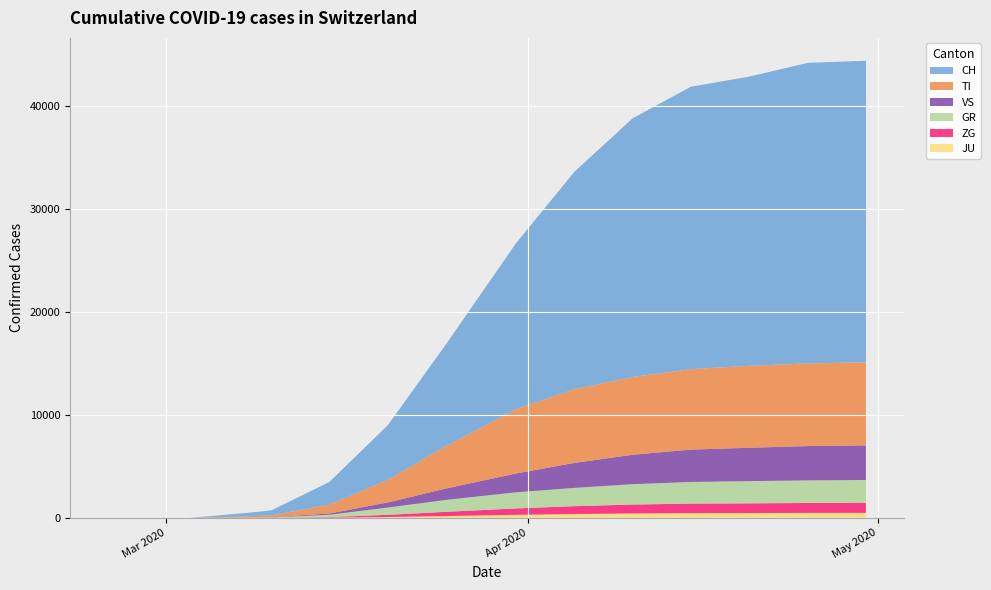

Reading left to right, list all the values displayed in this chart.

CH: 2020-02-25=0	2020-02-26=0	2020-02-27=0	2020-02-28=0	2020-02-29=0	2020-03-01=0	2020-03-02=0	2020-03-03=0	2020-03-08=337	2020-03-10=491	2020-03-15=2200	2020-03-20=5294	2020-03-25=9877	2020-03-31=16108	2020-04-05=21100	2020-04-10=25107	2020-04-15=27404	2020-04-20=28063	2020-04-25=29164	2020-04-30=29264
TI: 2020-02-25=0	2020-02-26=0	2020-02-27=0	2020-02-28=0	2020-02-29=0	2020-03-01=0	2020-03-02=0	2020-03-03=0	2020-03-08=115	2020-03-10=171	2020-03-15=868	2020-03-20=2199	2020-03-25=4128	2020-03-31=6242	2020-04-05=7147	2020-04-10=7546	2020-04-15=7814	2020-04-20=7952	2020-04-25=8023	2020-04-30=8060
GR: 2020-02-25=0	2020-02-26=0	2020-02-27=0	2020-02-28=0	2020-02-29=0	2020-03-01=0	2020-03-02=0	2020-03-03=0	2020-03-08=27	2020-03-10=34	2020-03-15=227	2020-03-20=706	2020-03-25=1157	2020-03-31=1564	2020-04-05=1773	2020-04-10=1976	2020-04-15=2104	2020-04-20=2158	2020-04-25=2189	2020-04-30=2213
ZG: 2020-02-25=0	2020-02-26=0	2020-02-27=0	2020-02-28=0	2020-02-29=0	2020-03-01=0	2020-03-02=0	2020-03-03=0	2020-03-08=5	2020-03-10=8	2020-03-15=55	2020-03-20=214	2020-03-25=410	2020-03-31=621	2020-04-05=763	2020-04-10=865	2020-04-15=923	2020-04-20=939	2020-04-25=964	2020-04-30=975
VS: 2020-02-25=0	2020-02-26=0	2020-02-27=0	2020-02-28=0	2020-02-29=0	2020-03-01=0	2020-03-02=0	2020-03-03=0	2020-03-08=10	2020-03-10=19	2020-03-15=120	2020-03-20=496	2020-03-25=1107	2020-03-31=1828	2020-04-05=2425	2020-04-10=2858	2020-04-15=3139	2020-04-20=3239	2020-04-25=3332	2020-04-30=3361
JU: 2020-02-25=0	2020-02-26=0	2020-02-27=0	2020-02-28=0	2020-02-29=0	2020-03-01=0	2020-03-02=0	2020-03-03=0	2020-03-08=3	2020-03-10=4	2020-03-15=28	2020-03-20=88	2020-03-25=184	2020-03-31=302	2020-04-05=379	2020-04-10=435	2020-04-15=465	2020-04-20=477	2020-04-25=489	2020-04-30=495